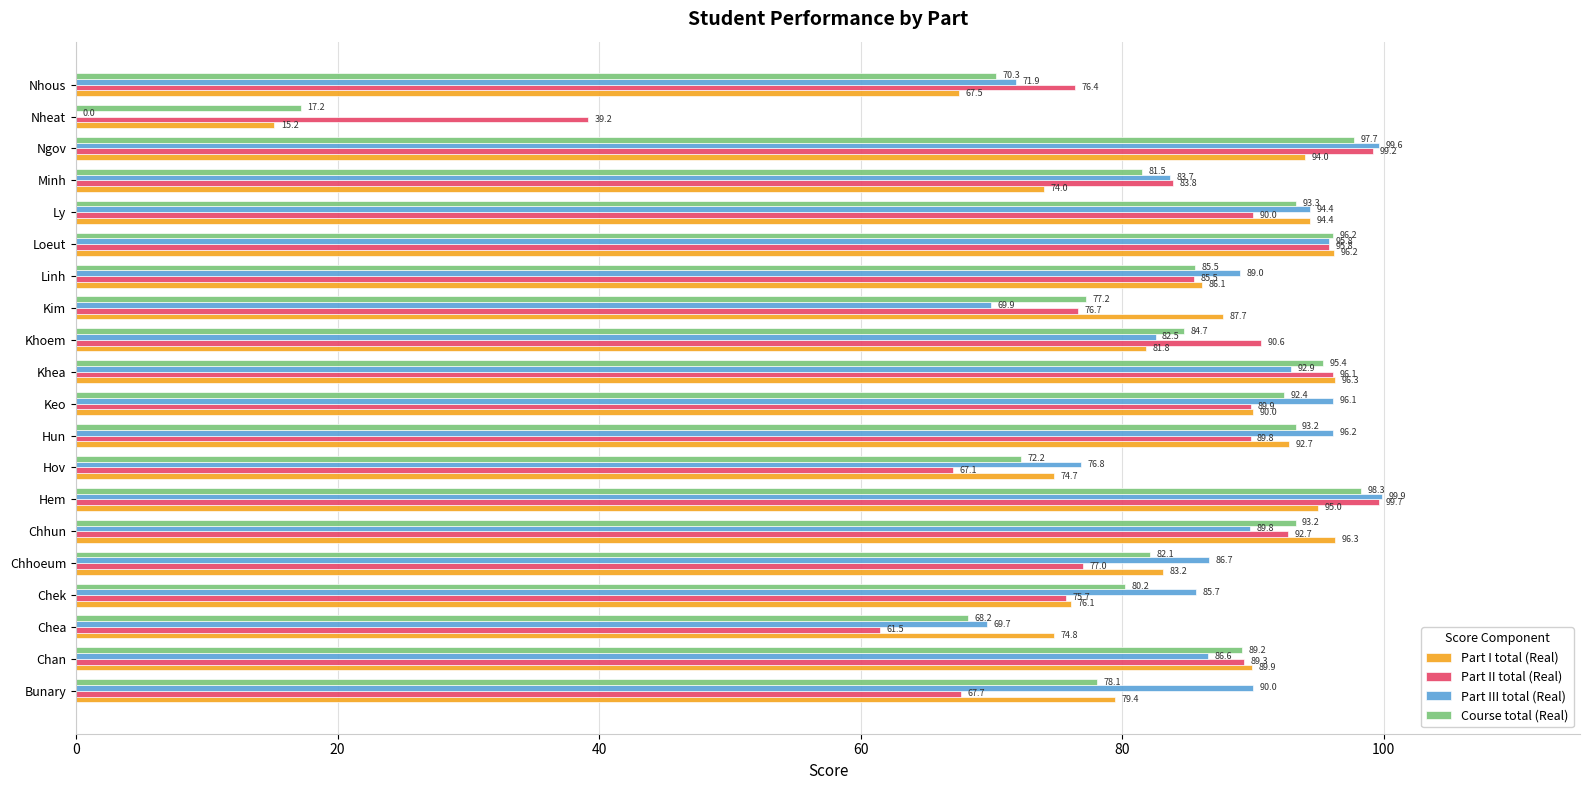

What are all the series names shown in the legend?

Part I total (Real), Part II total (Real), Part III total (Real), Course total (Real)